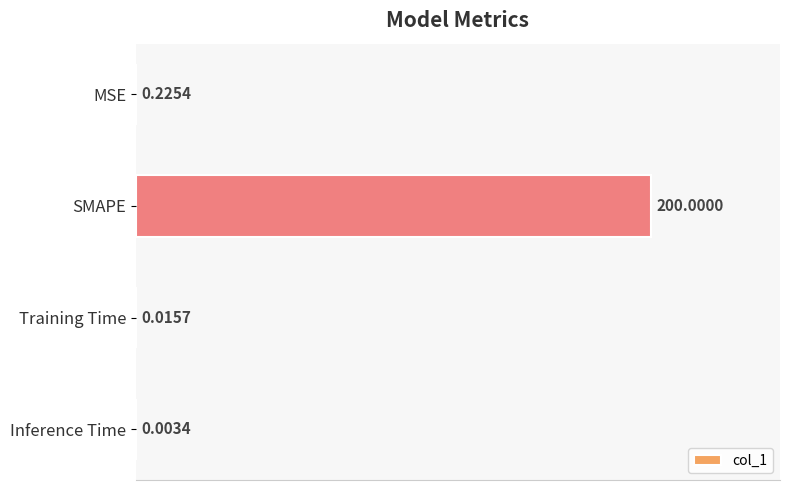

What is the maximum value shown in the chart?

200.0